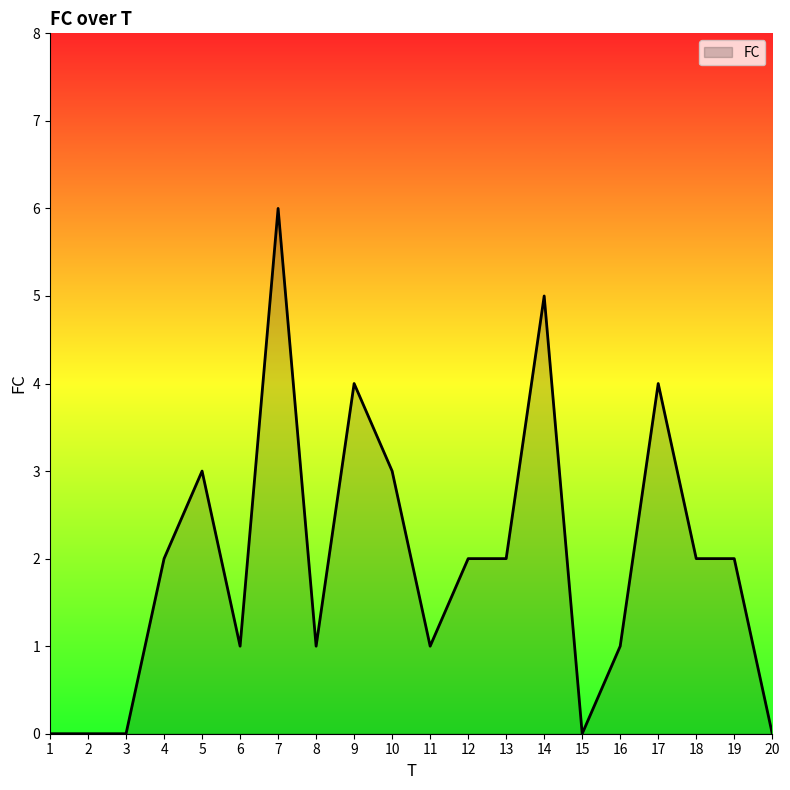

What is the difference between the maximum and minimum values?

6